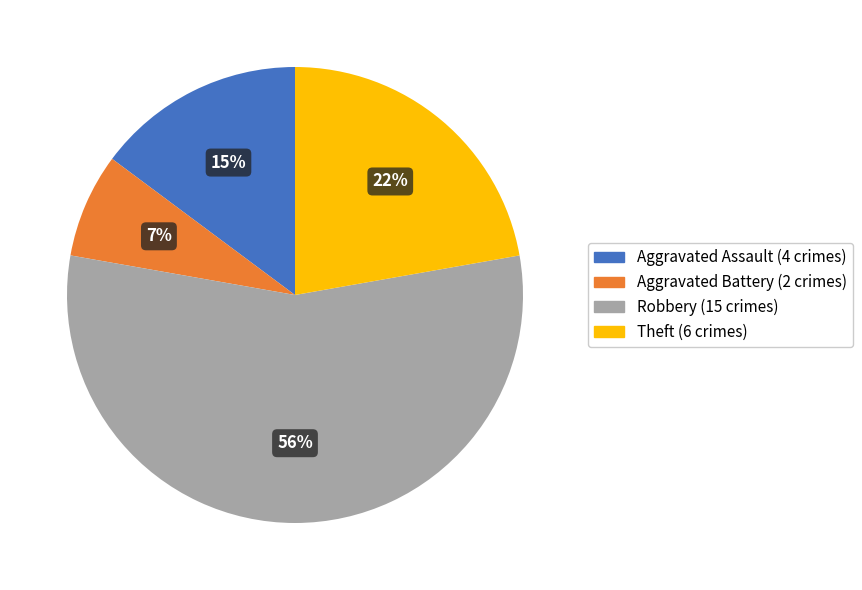

Does any single category account for the majority?

Yes